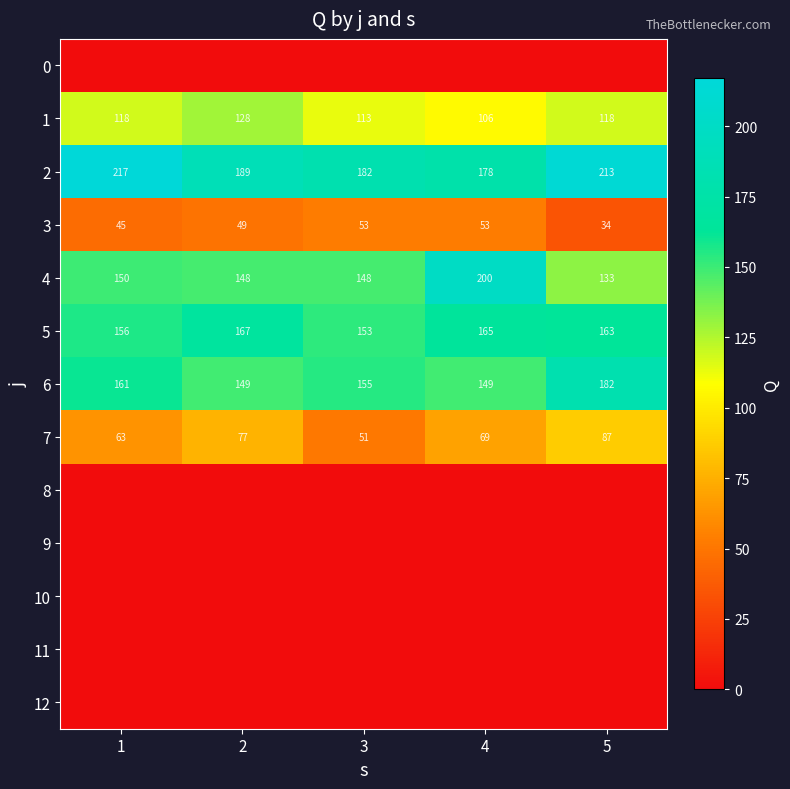

Which category has the lowest value in the 5 series?

3